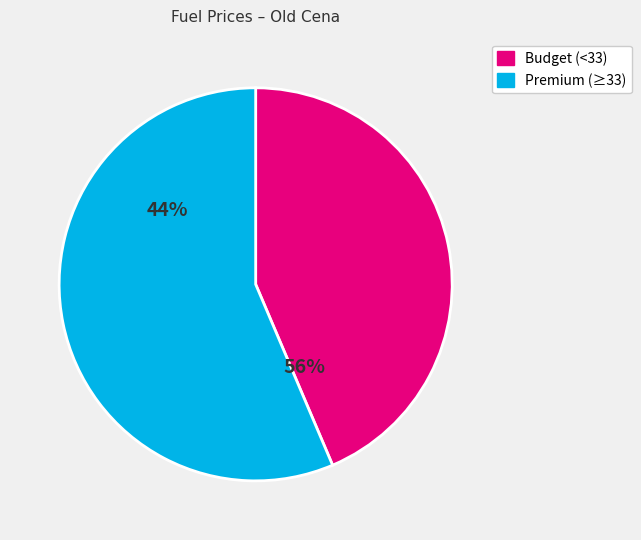

The MOL Olomoucká slice represents 22% of the pie. True or false?

False